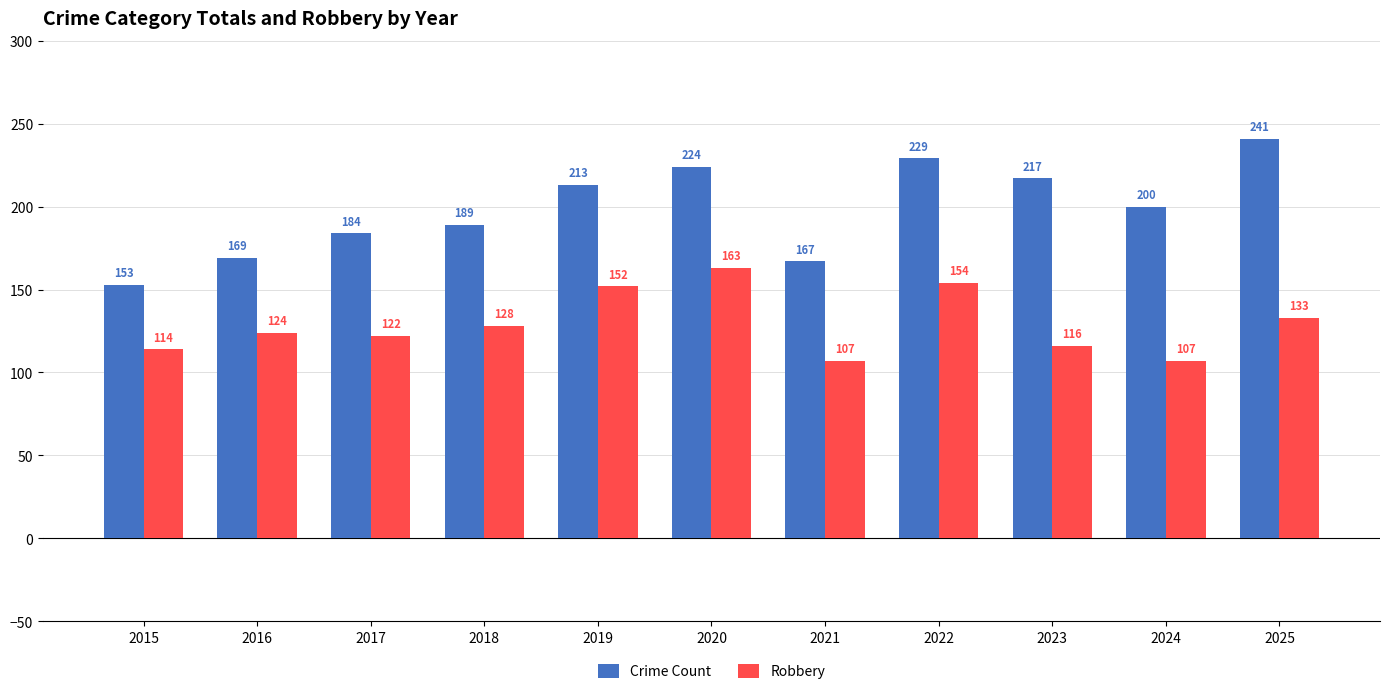

At how many categories does at least one series exceed 131?

11